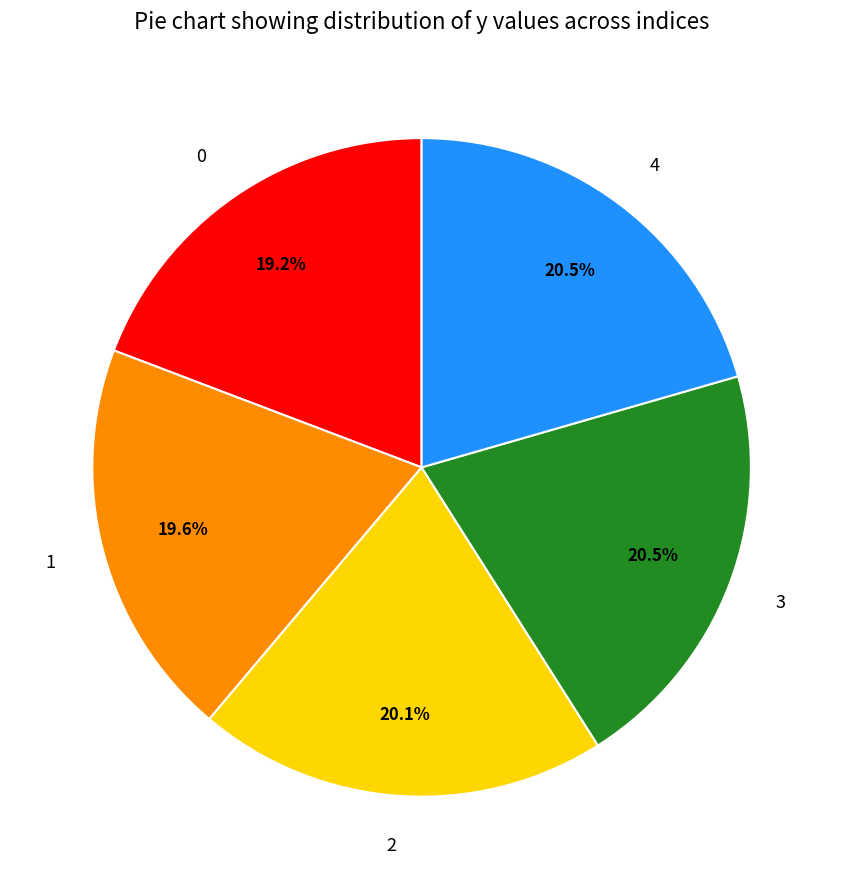

To the nearest percent, what is the difference between the 2 and 0 slice percentages?

1%